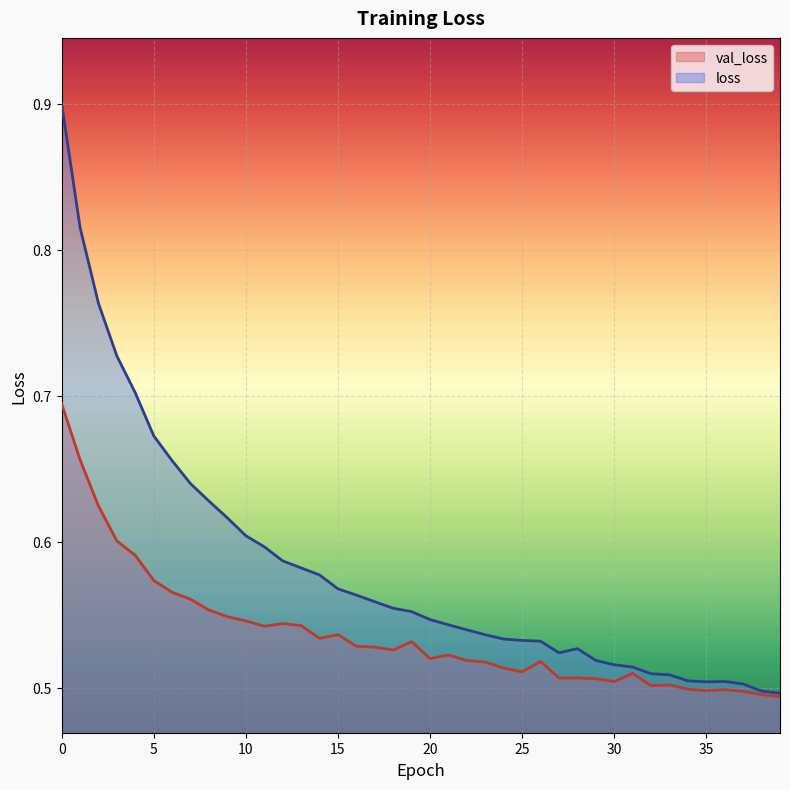

Reading right to left, what are all the values shown in this chart?

val_loss: 0.5	0.5	0.5	0.5	0.5	0.5	0.5	0.5	0.5	0.5	0.5	0.5	0.5	0.5	0.5	0.5	0.5	0.5	0.5	0.5	0.5	0.5	0.5	0.5	0.5	0.5	0.5	0.5	0.5	0.5	0.5	0.6	0.6	0.6	0.6	0.6	0.6	0.6	0.7	0.7
loss: 0.5	0.5	0.5	0.5	0.5	0.5	0.5	0.5	0.5	0.5	0.5	0.5	0.5	0.5	0.5	0.5	0.5	0.5	0.5	0.5	0.6	0.6	0.6	0.6	0.6	0.6	0.6	0.6	0.6	0.6	0.6	0.6	0.6	0.7	0.7	0.7	0.7	0.8	0.8	0.9